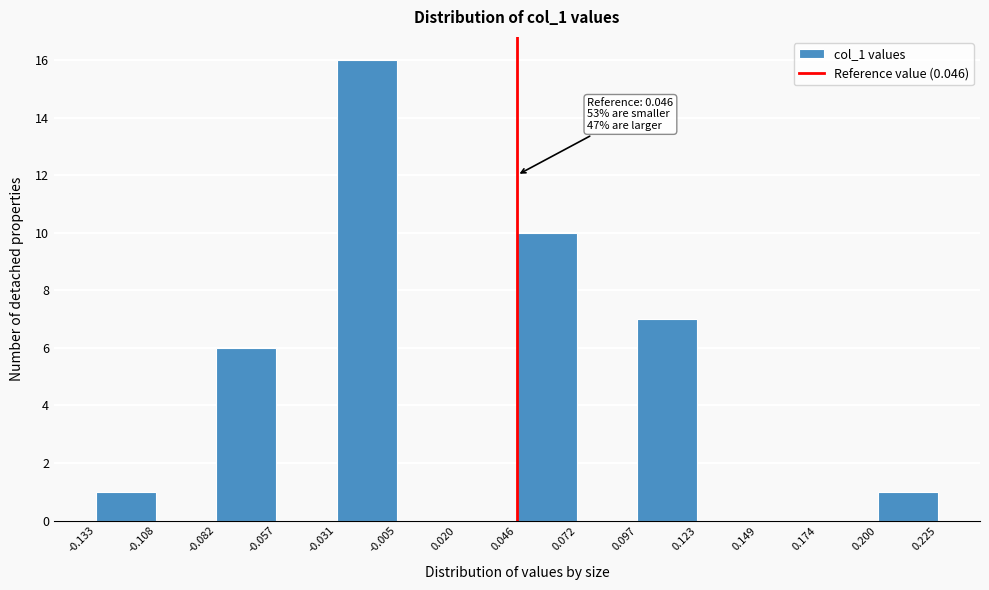

Which range on the x-axis has the tallest bar?

-0.031 to -0.005